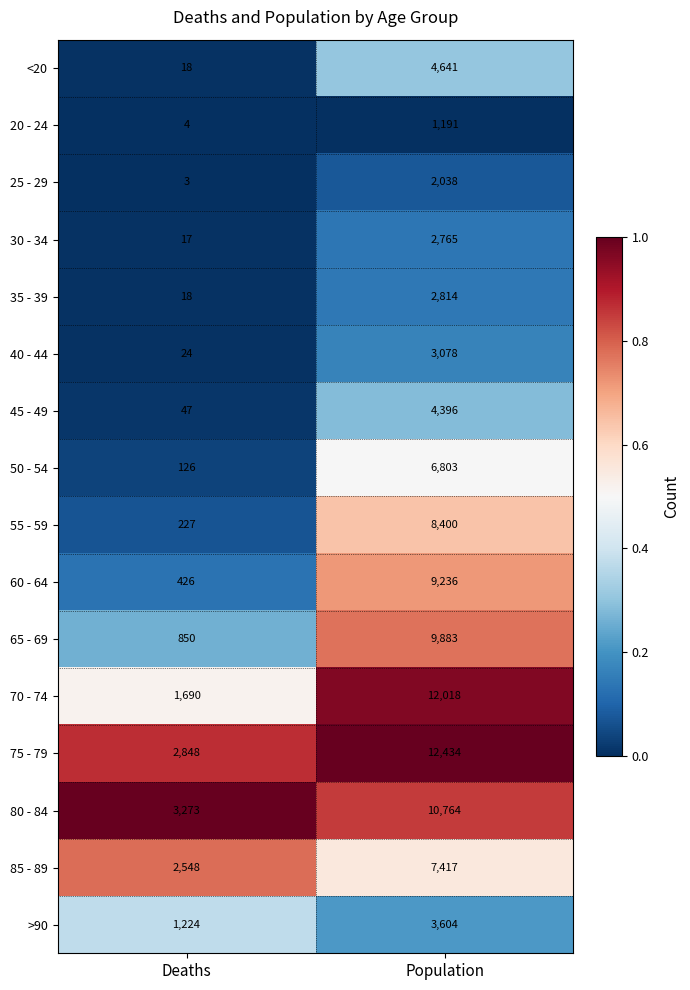

The value of 75 - 79 at Deaths is 2848. True or false?

True